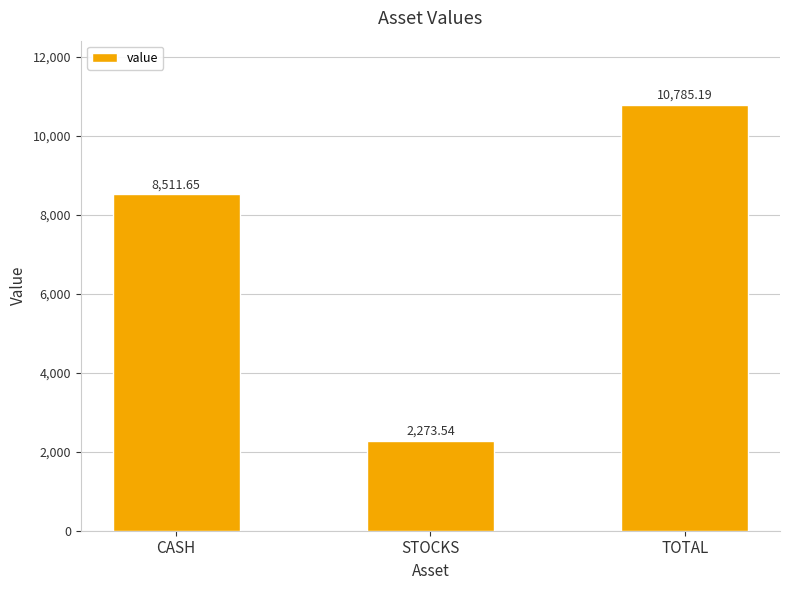

At which category does the chart reach its minimum across all series?

STOCKS